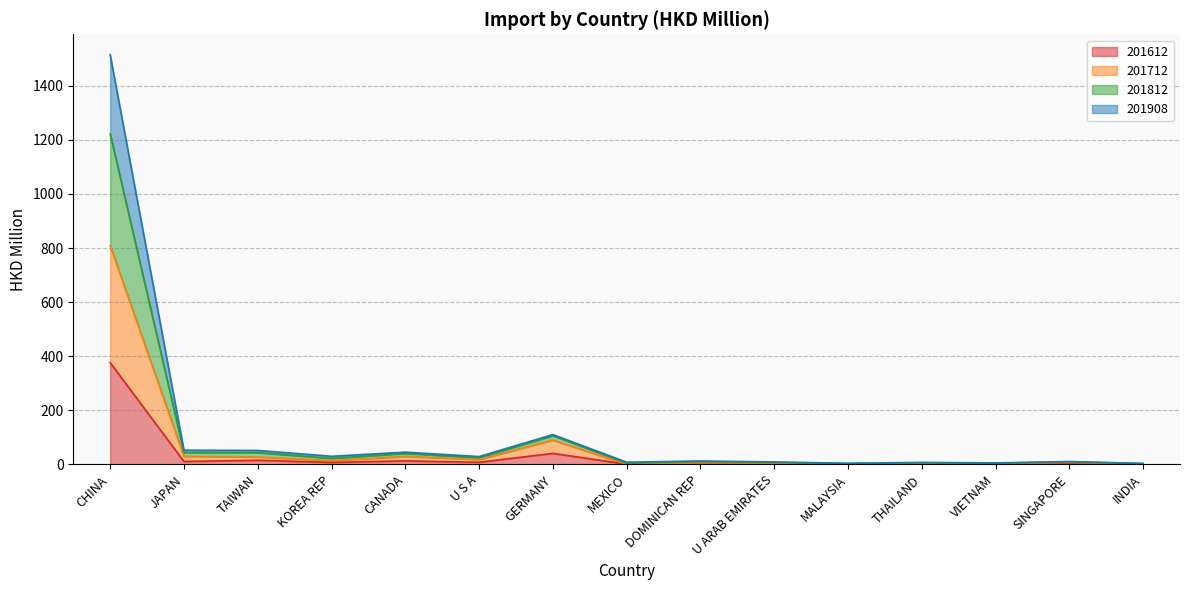

What is the label of the 6th point from the right?

U ARAB EMIRATES